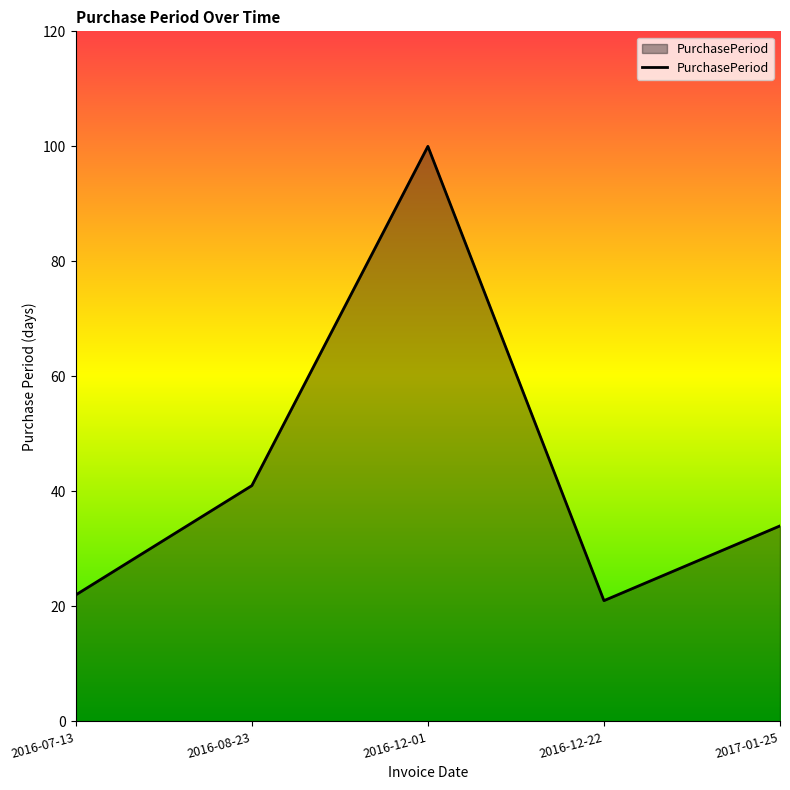

What position from the right is 2016-12-01?

3